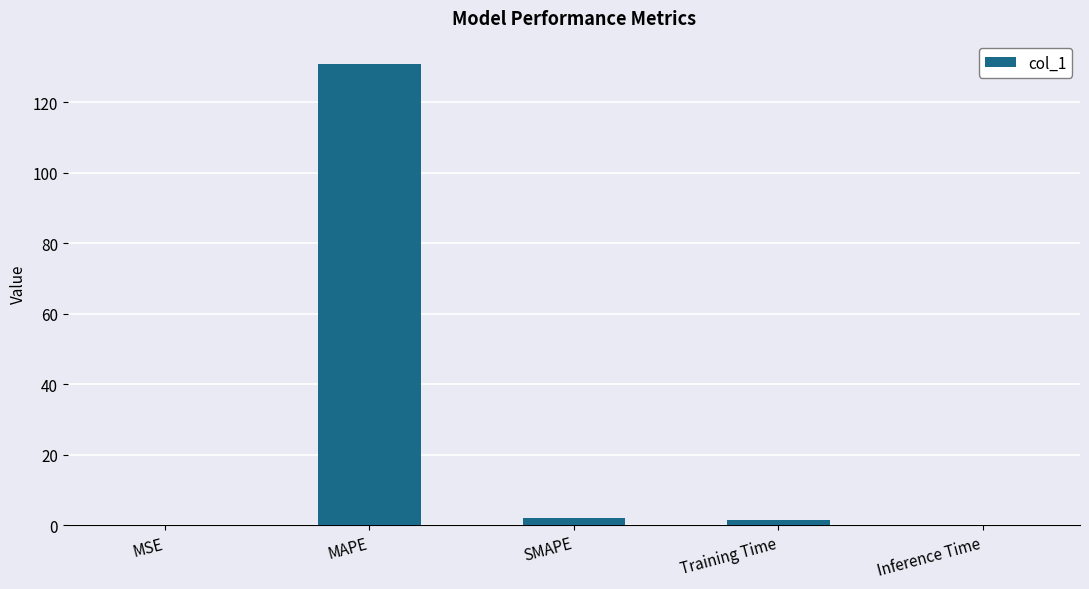

What is the change in value from SMAPE to Training Time?

-0.5